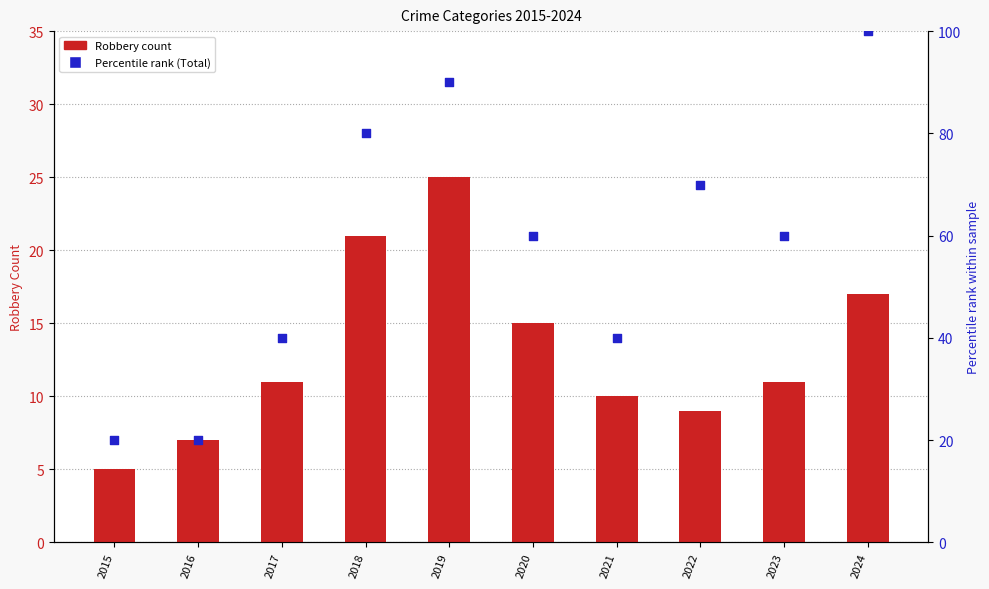

At which category is the sum across all series the highest?

2024